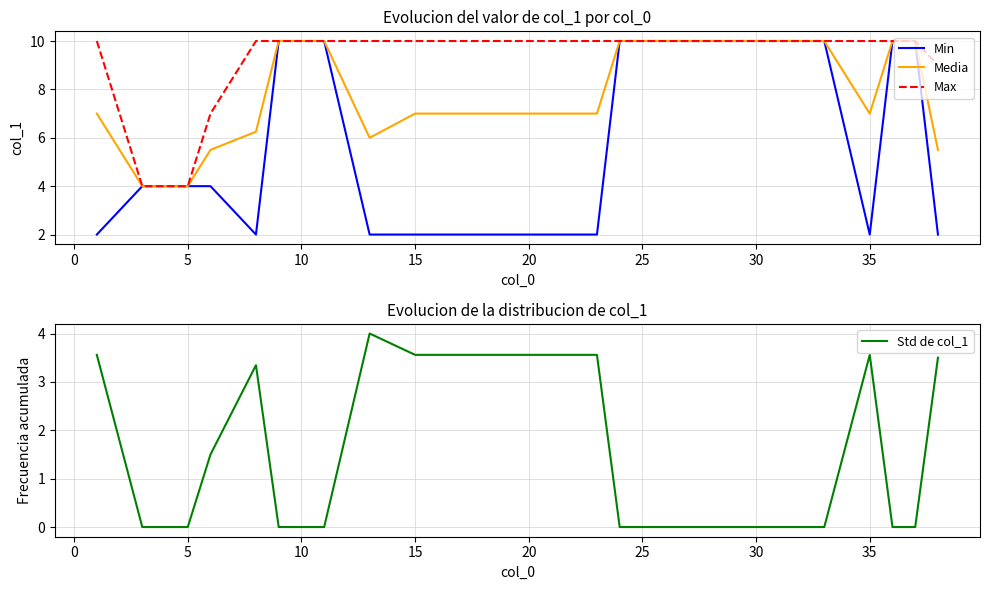

The Std de col_1 series shows 3.6 at 15. True or false?

True